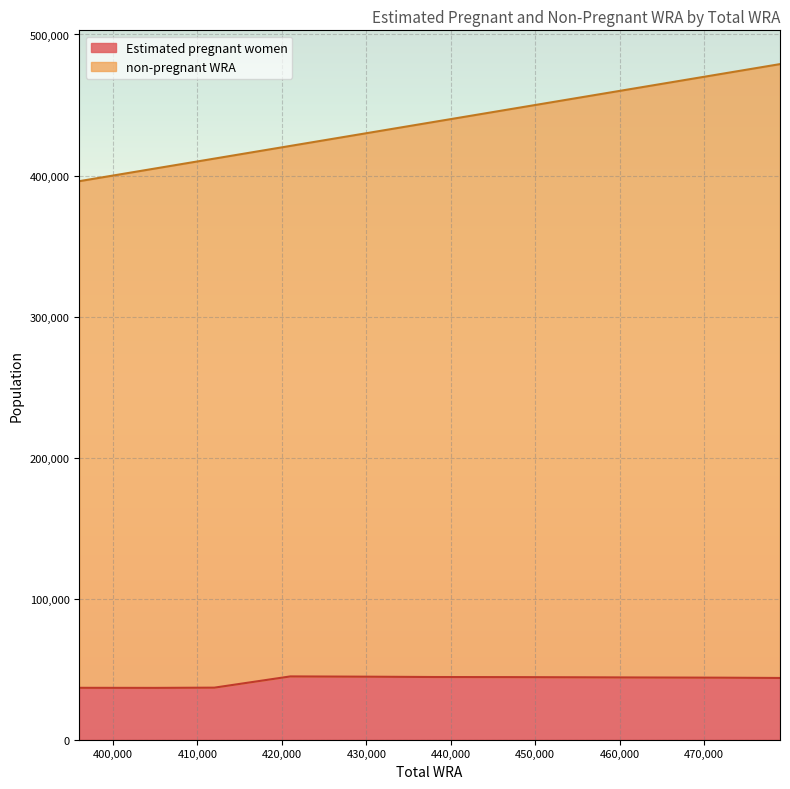

True or false: non-pregnant WRA and Estimated pregnant women cross at least once.

False